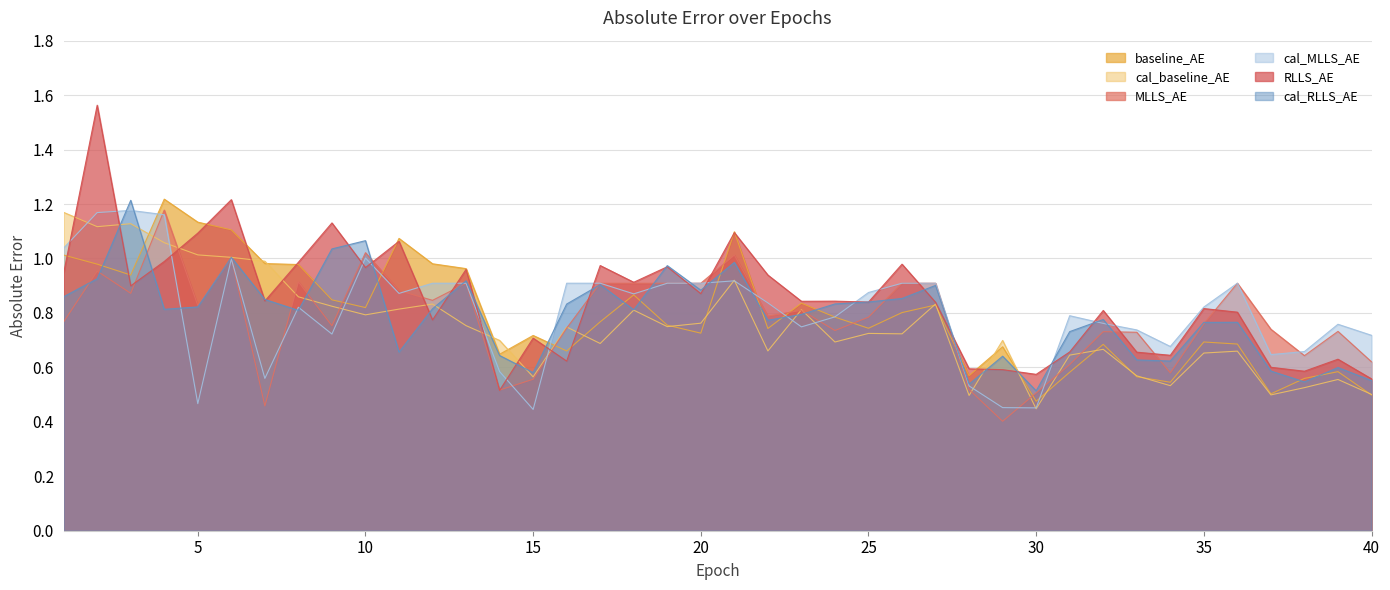

What are all the series names shown in the legend?

baseline_AE, cal_baseline_AE, MLLS_AE, cal_MLLS_AE, RLLS_AE, cal_RLLS_AE